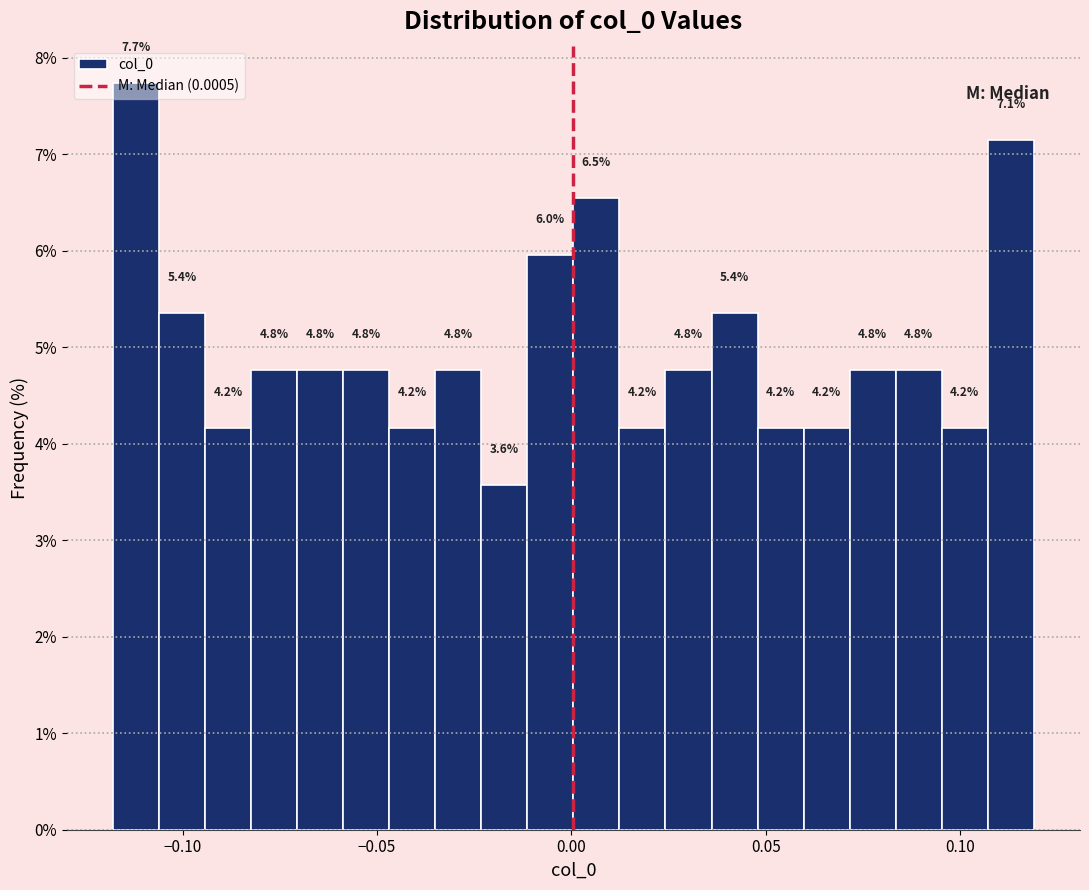

Read against the x-axis, roughly where is the centre of the tallest bar?

-0.110